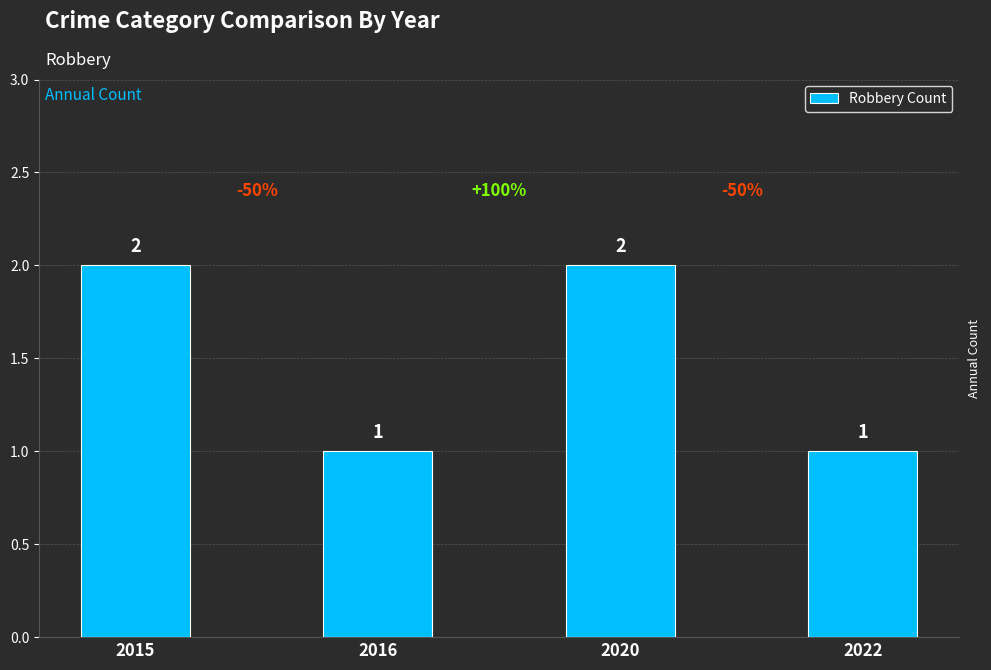

How many values are between 1 and 2?

4